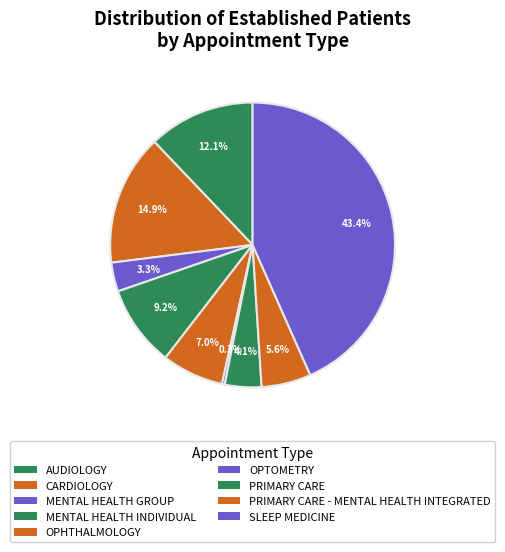

How many slices are in this pie chart?

9